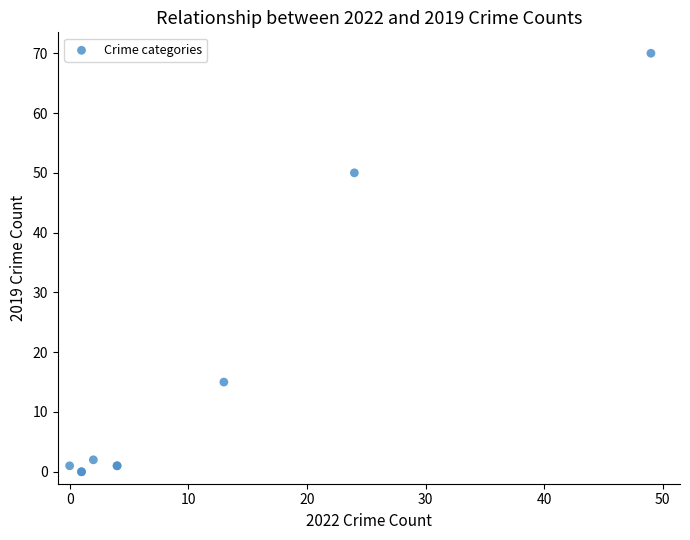

What Y value in the scatter plot is closest to 35?

50